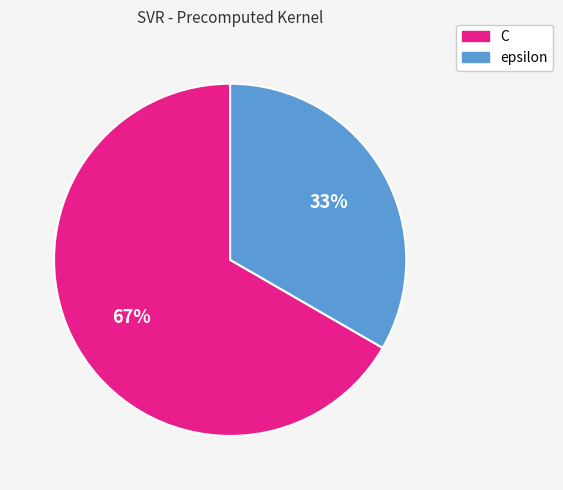

Which slice is the smallest?

epsilon